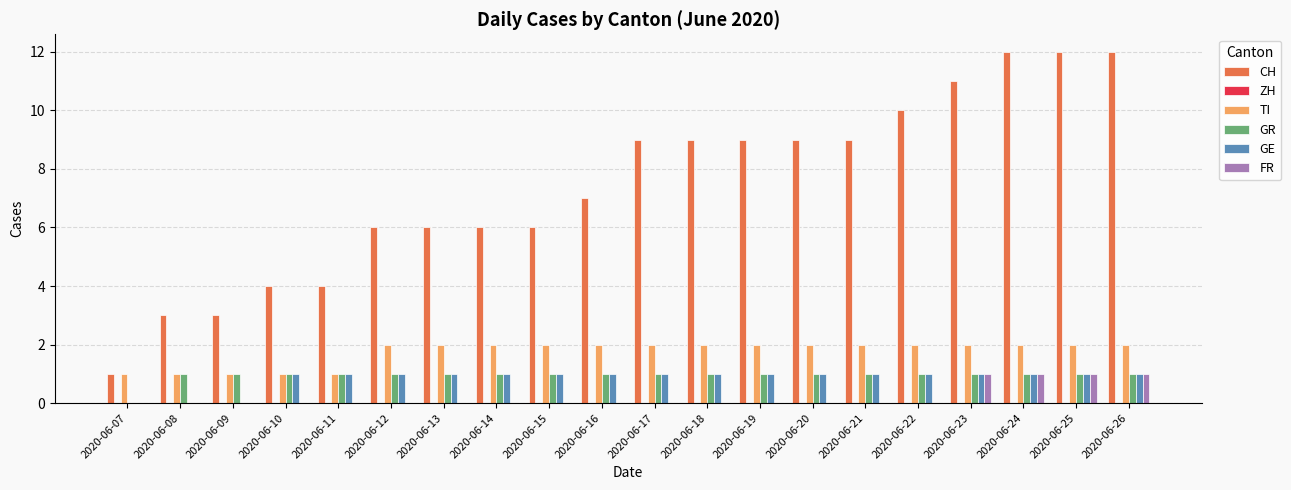

Between 2020-06-08 and 2020-06-13, which series saw the biggest shift?

CH